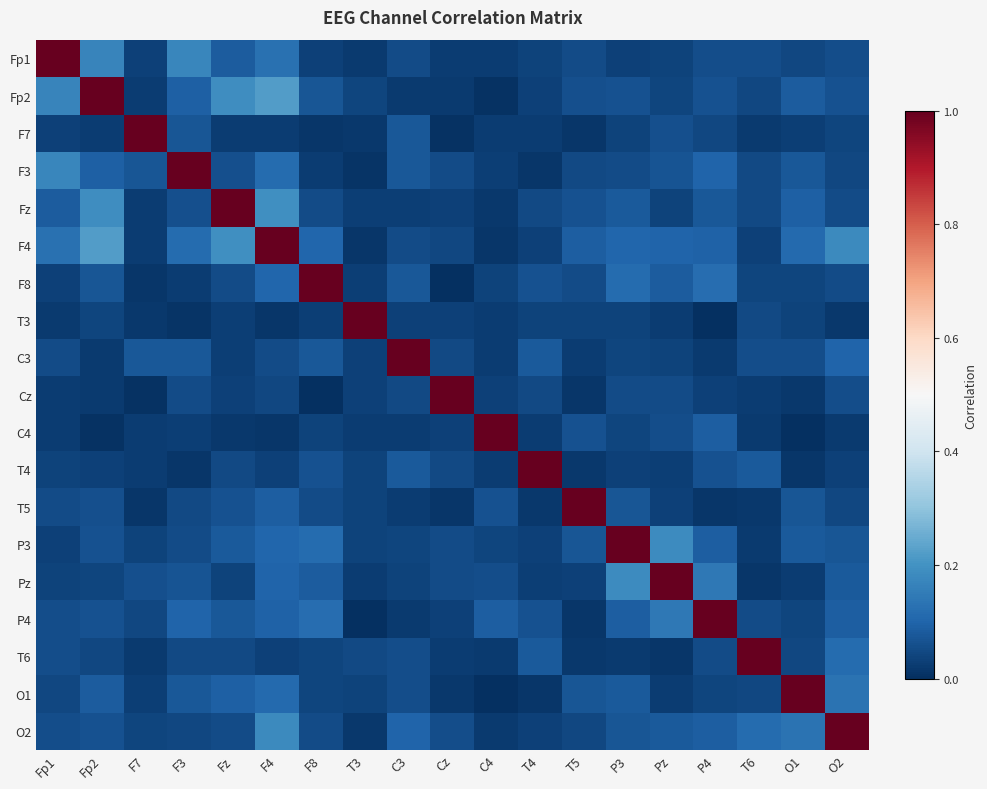

Which label corresponds to the smallest value in the chart?

Cz